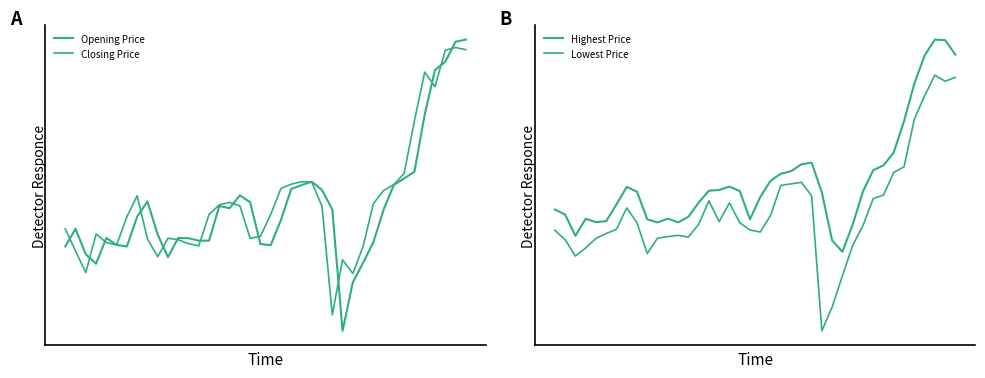

What is the sum of the Opening Price values at 2 and 28?

34.0